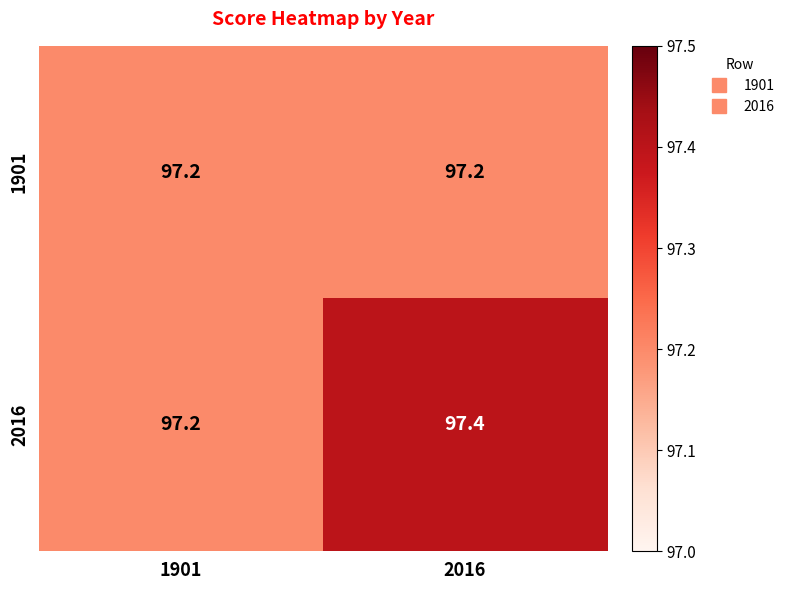

Which label corresponds to the largest value in the chart?

2016